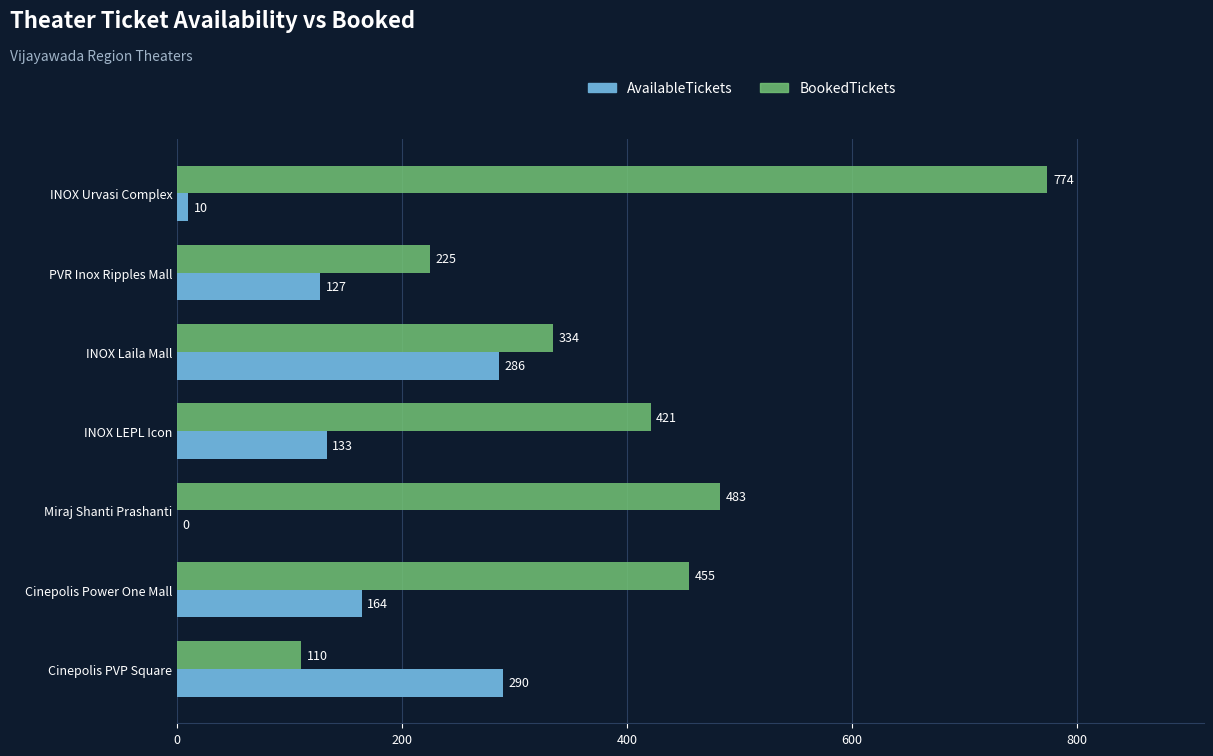

What is the total value across all series at Miraj Shanti Prashanti?

483